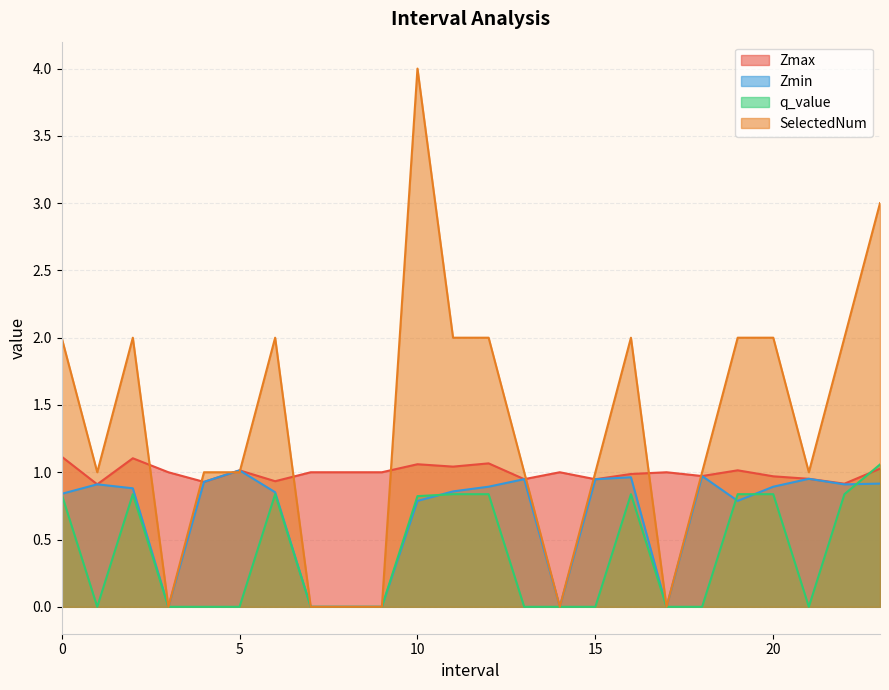

After their last crossing, which series has the higher values: q_value or Zmin?

q_value